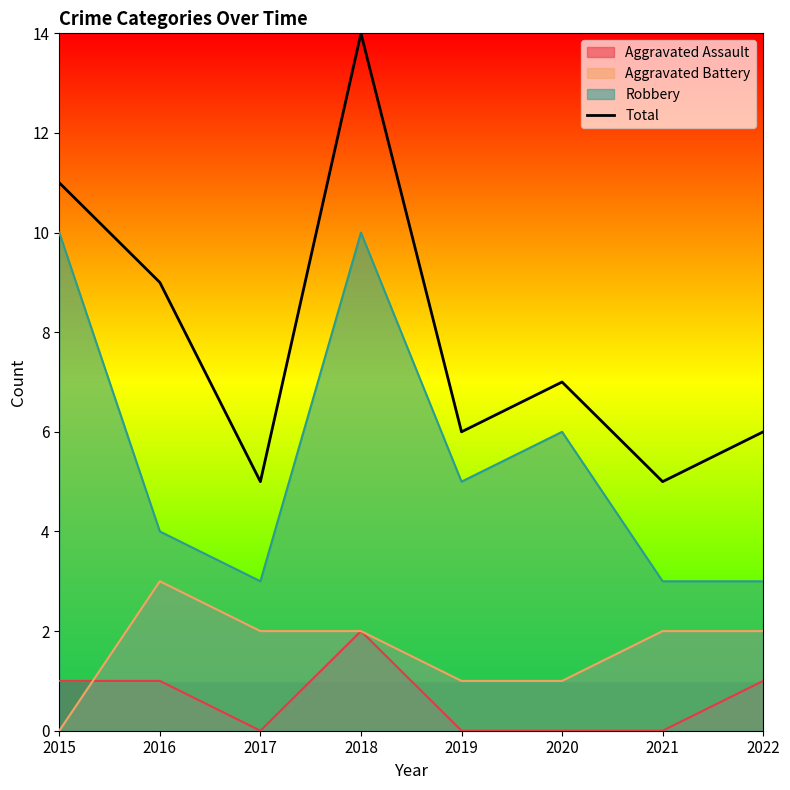

At which category does the chart reach its peak across all series?

2018